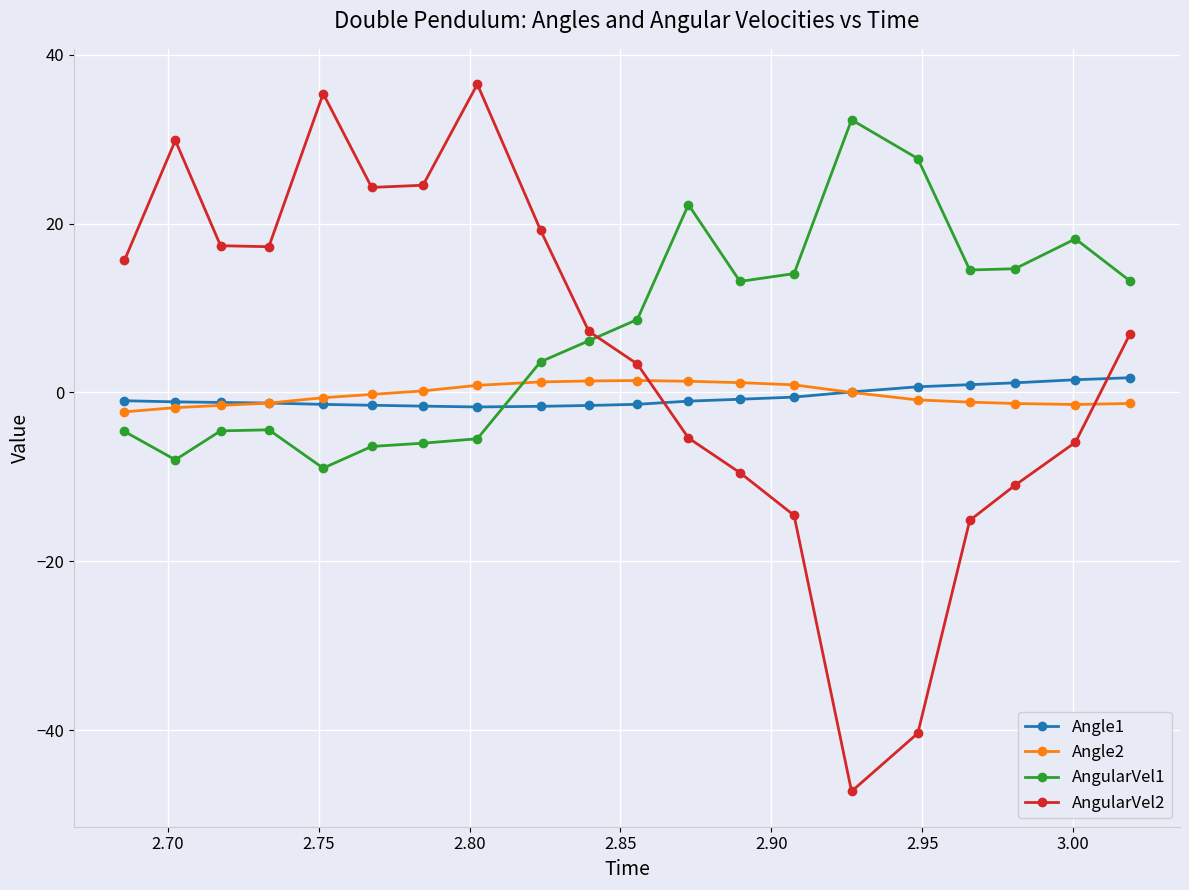

True or false: AngularVel1 has more than 1 points higher than both neighbors.

True